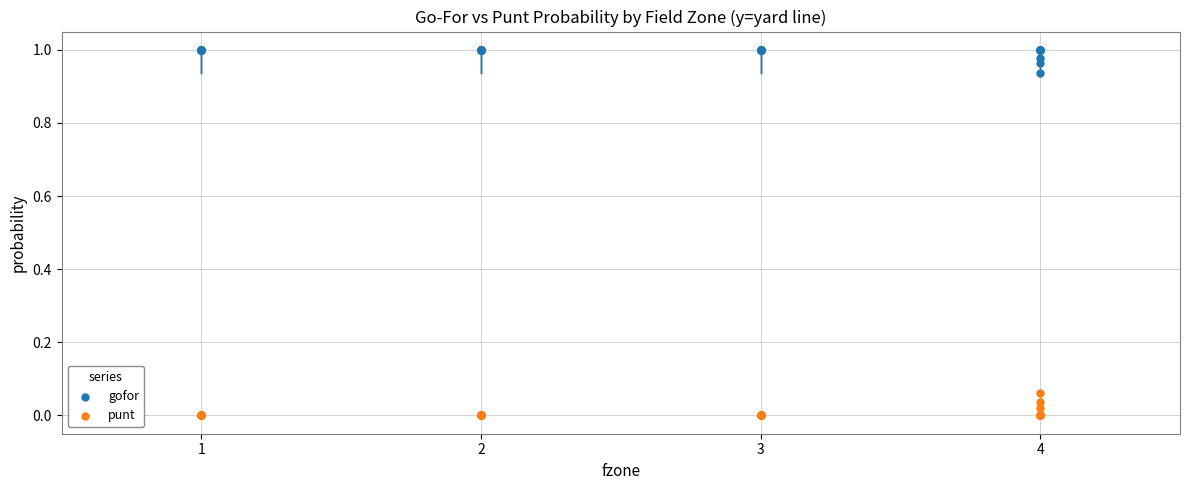

Which series contains the lowest Y value?

punt